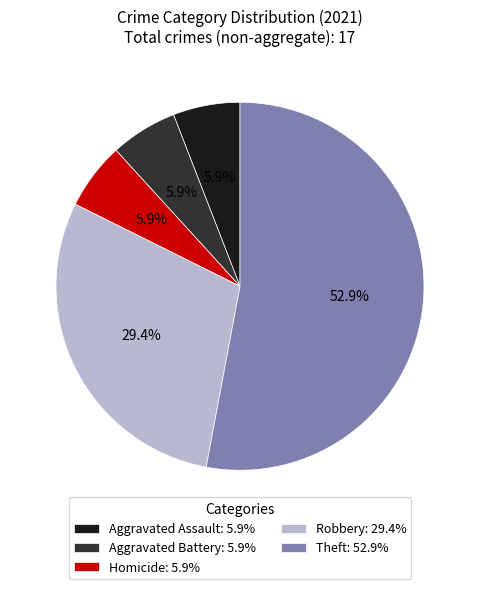

How much of the chart is everything except Aggravated Assault?

94.1%